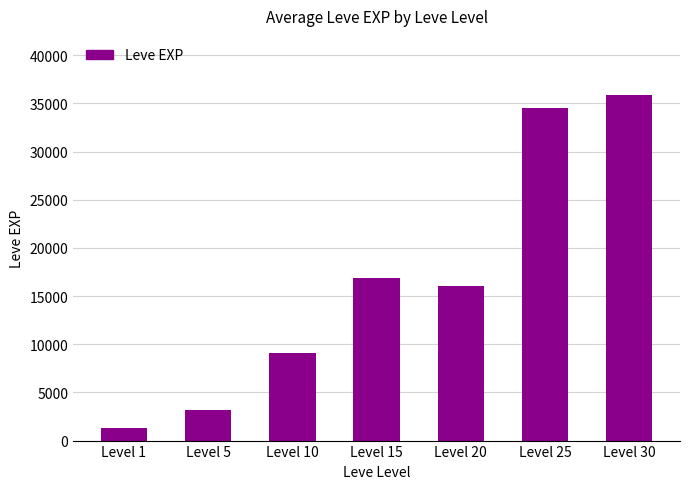

List the labels in order of value, largest first.

Level 30, Level 25, Level 15, Level 20, Level 10, Level 5, Level 1